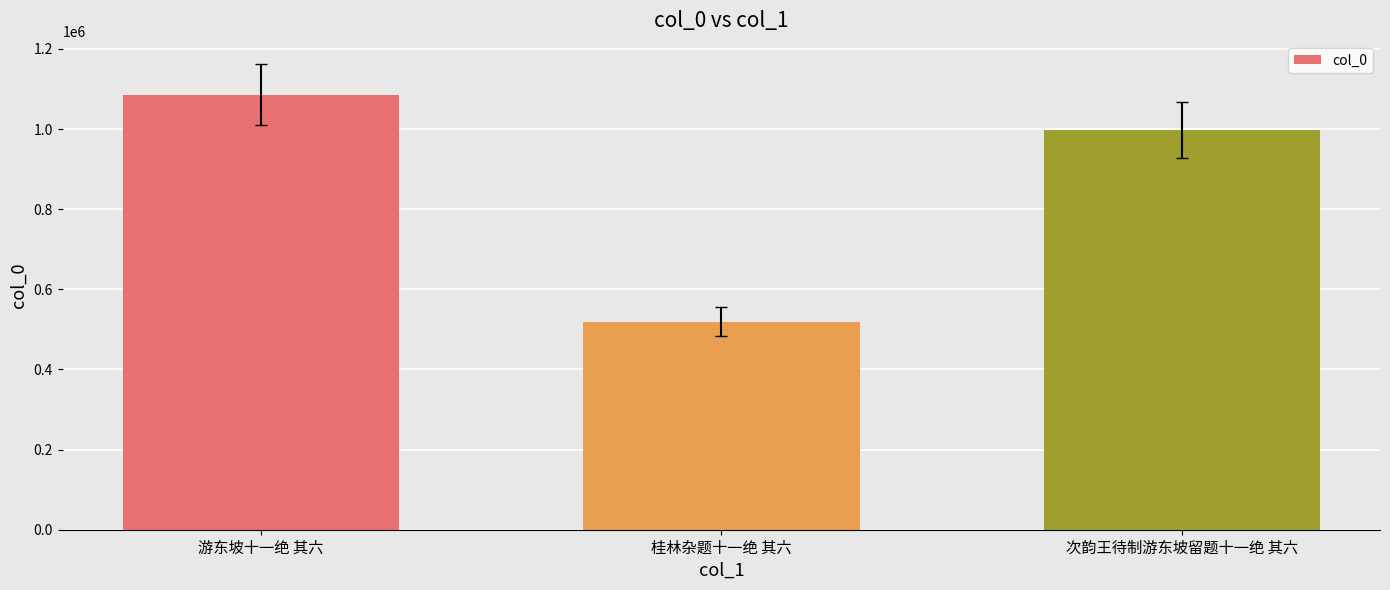

Are the bars horizontal?

No